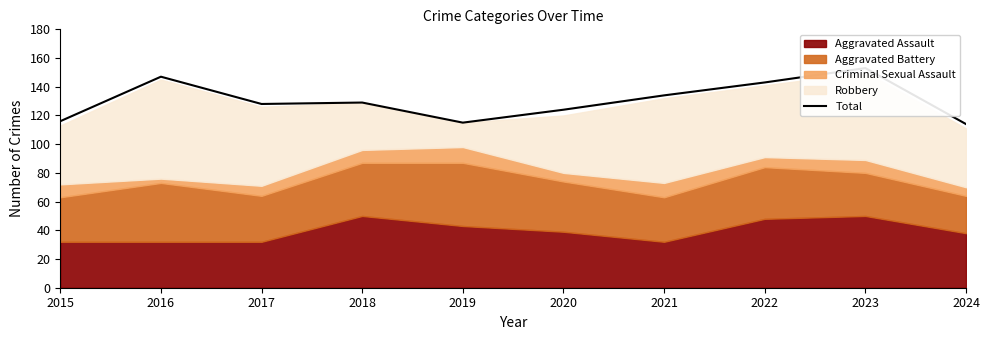

At which category does the chart reach its minimum across all series?

2024